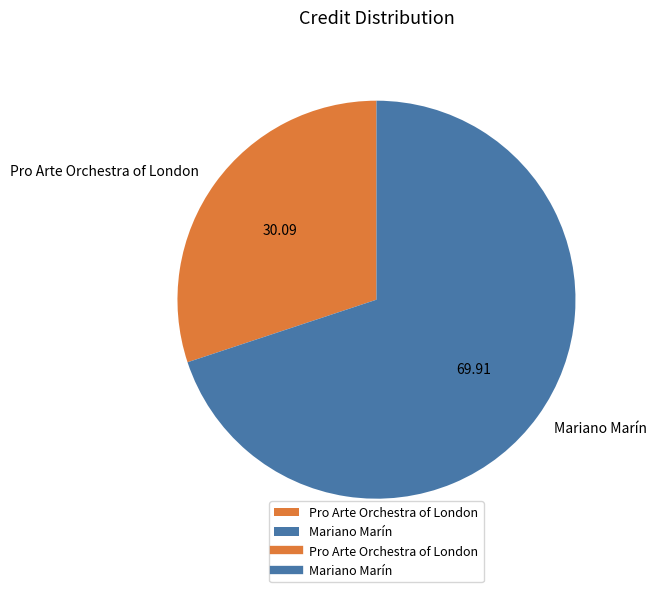

Rank the categories by value from lowest to highest.

Pro Arte Orchestra of London, Mariano Marín